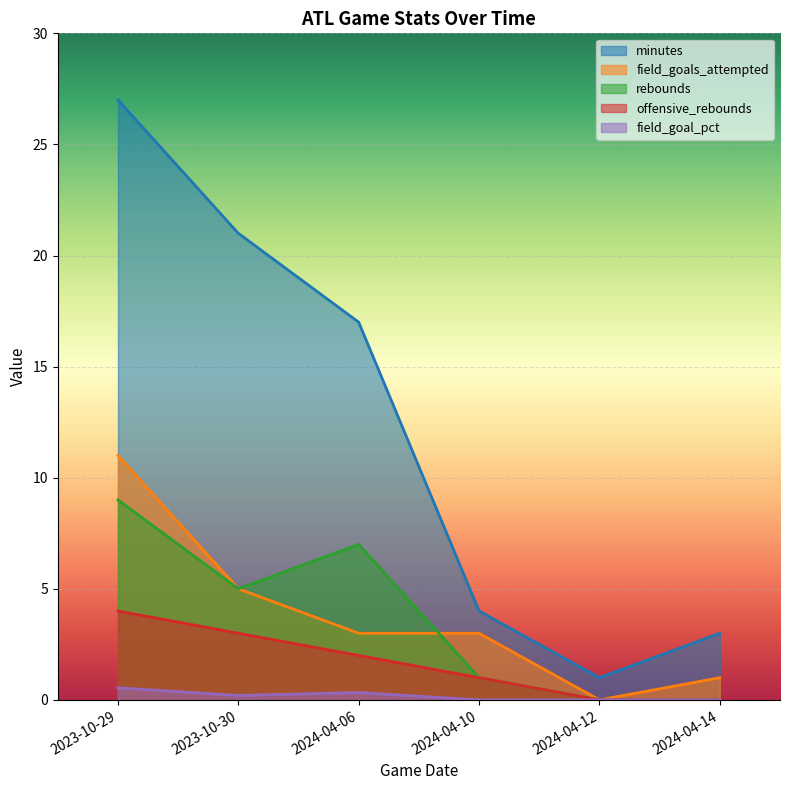

Is it true that rebounds equals -3.8 at 2024-04-14?

False